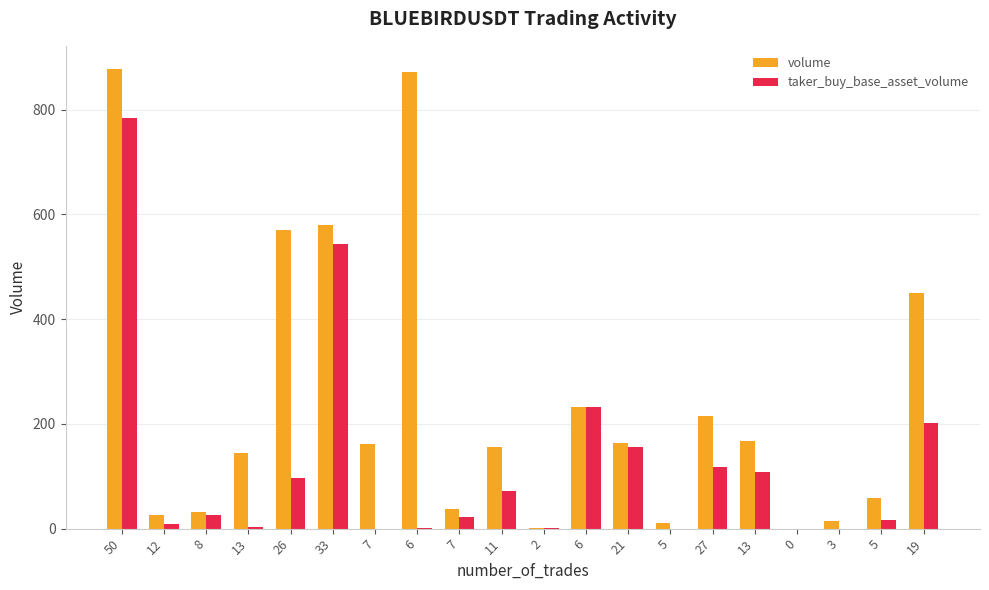

What is the average value of the volume series?

238.6